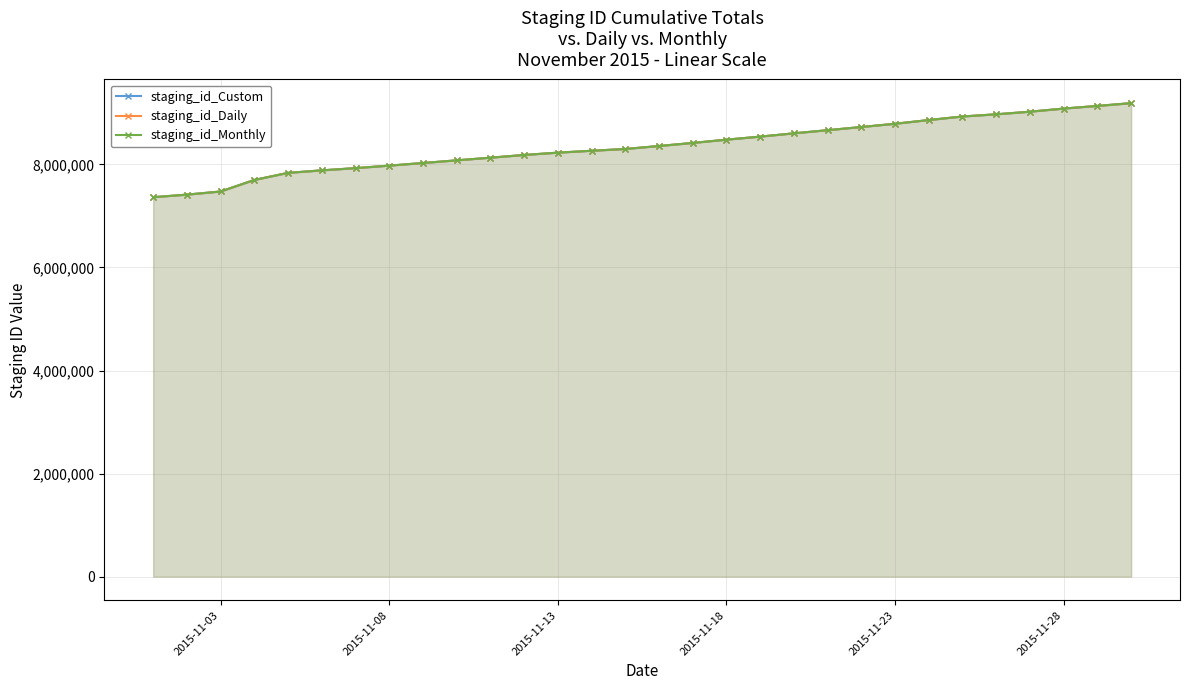

What is the lowest value of the staging_id_Monthly series?

7363854